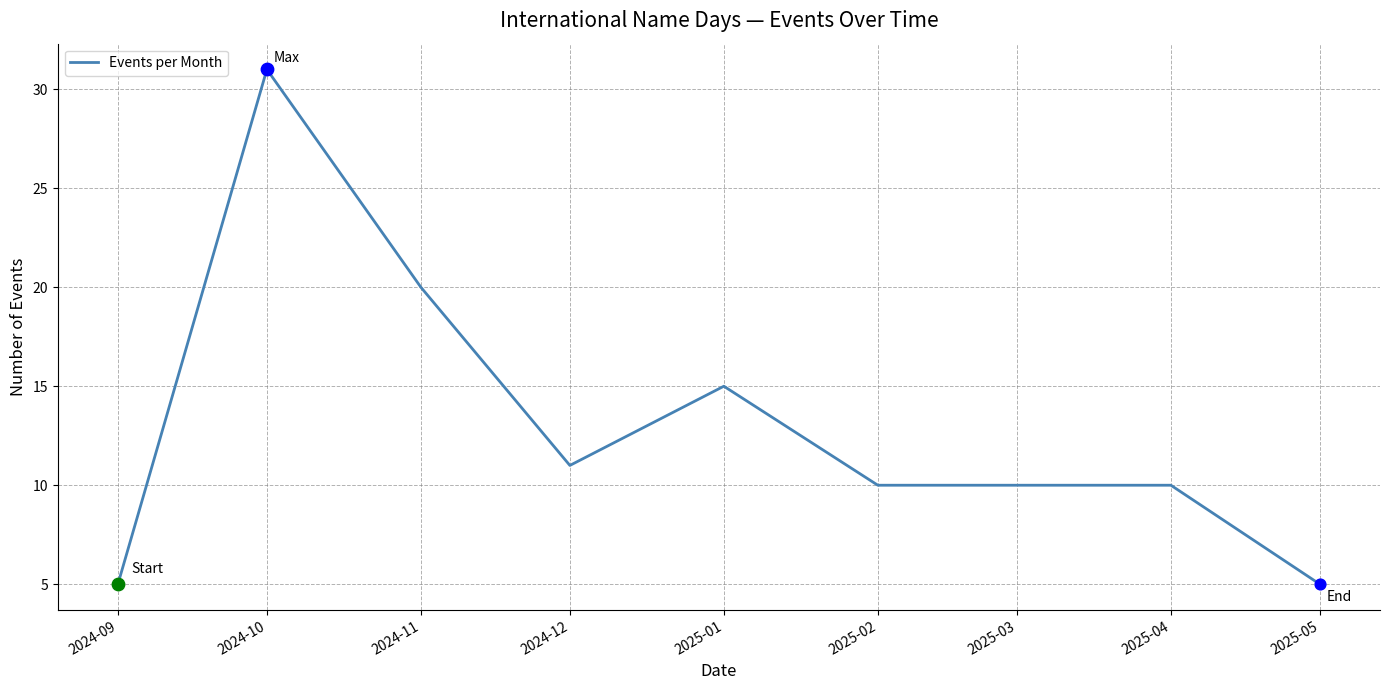

What is the change in value from 2024-09 to 2024-11?

+15